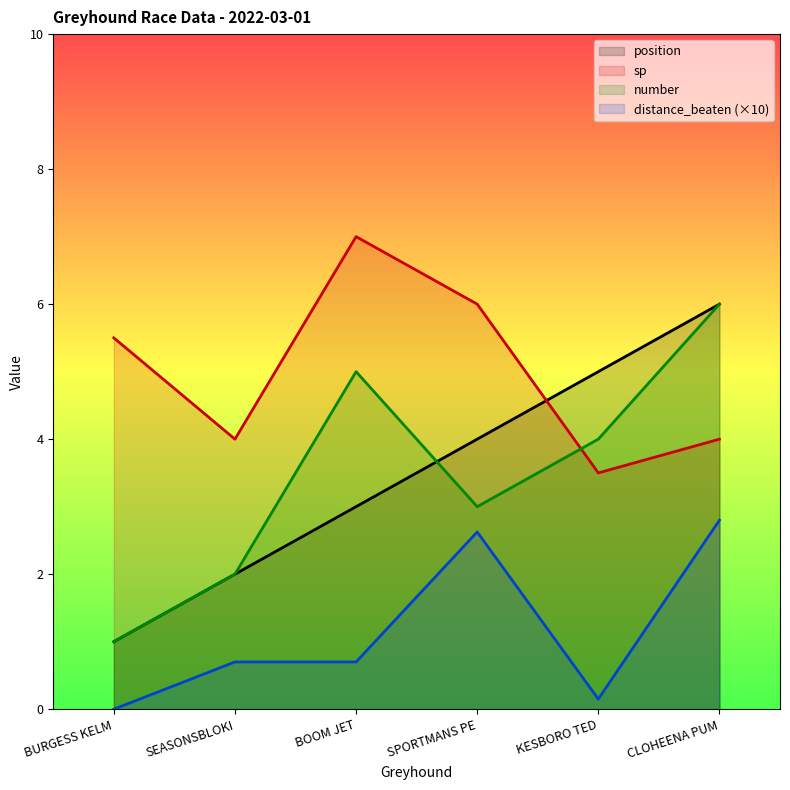

Which series has the largest range (max minus min)?

position